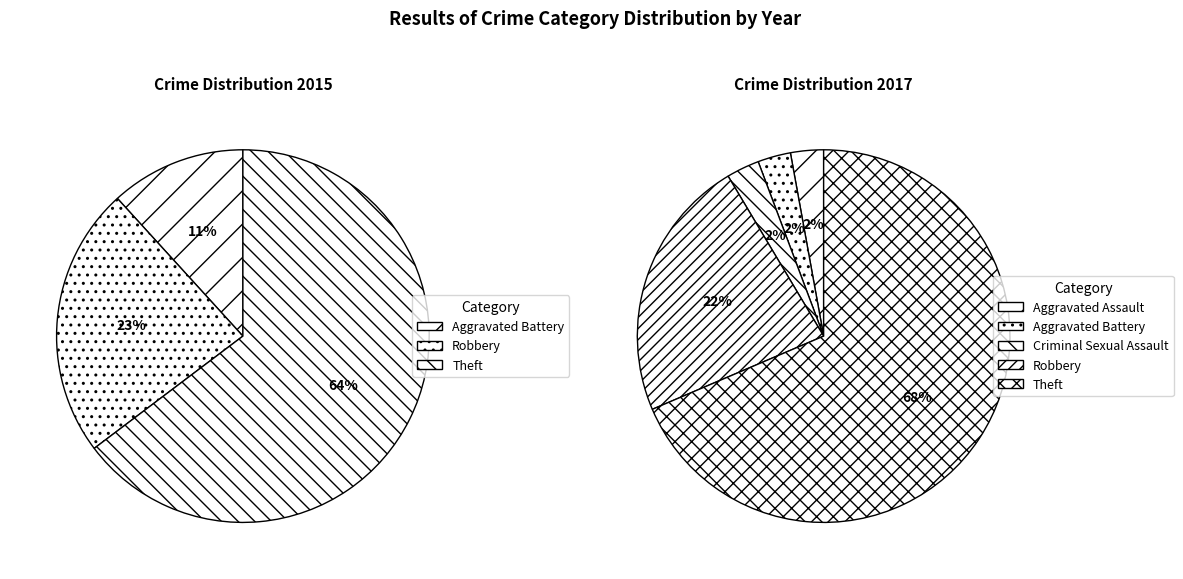

Does Aggravated Battery account for over 50% of the chart?

No